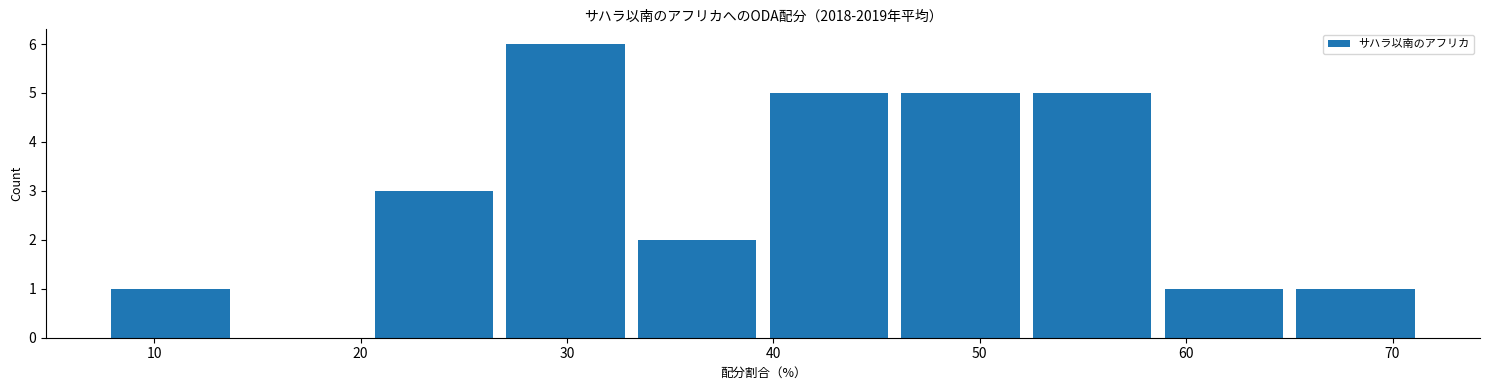

How tall is the bar that spans 8 to 14 on the x-axis? Neither the bar edges nor the heights are printed on the chart, so give them approximately, as read against the axes.

1